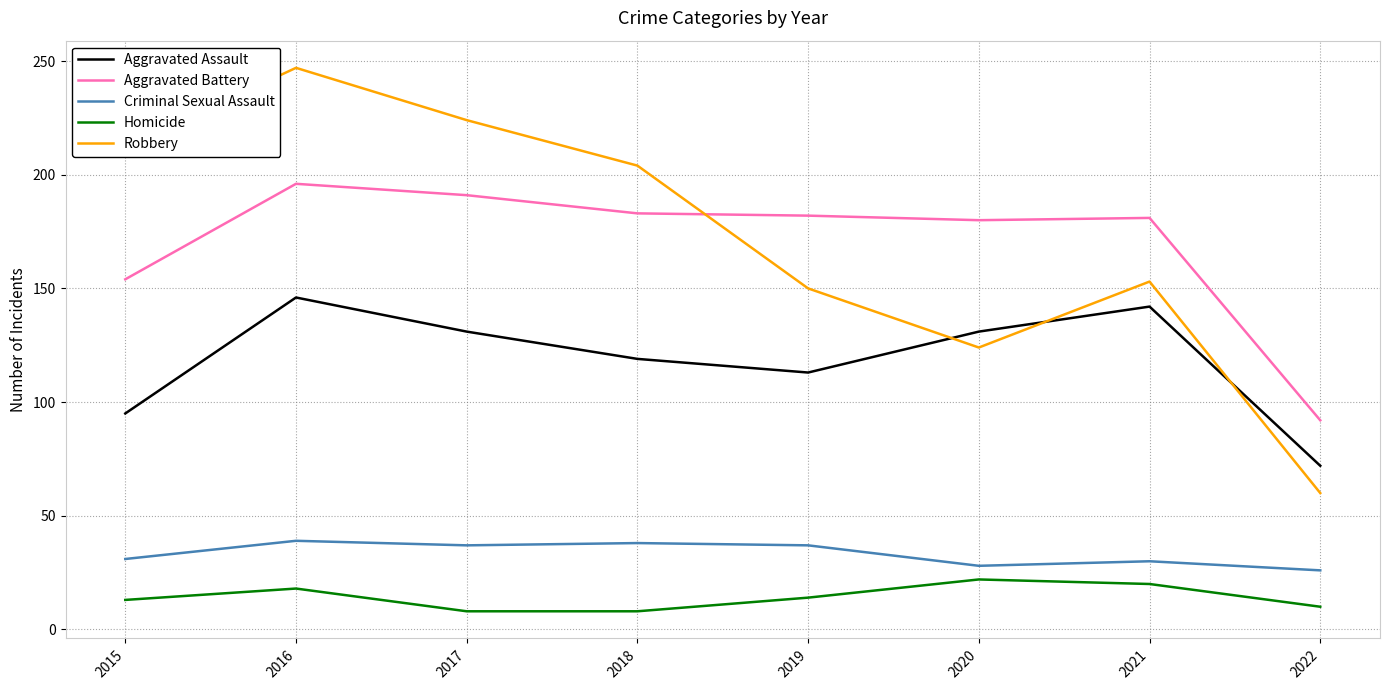

Rank the series at 2020 from lowest to highest value.

Homicide, Criminal Sexual Assault, Robbery, Aggravated Assault, Aggravated Battery